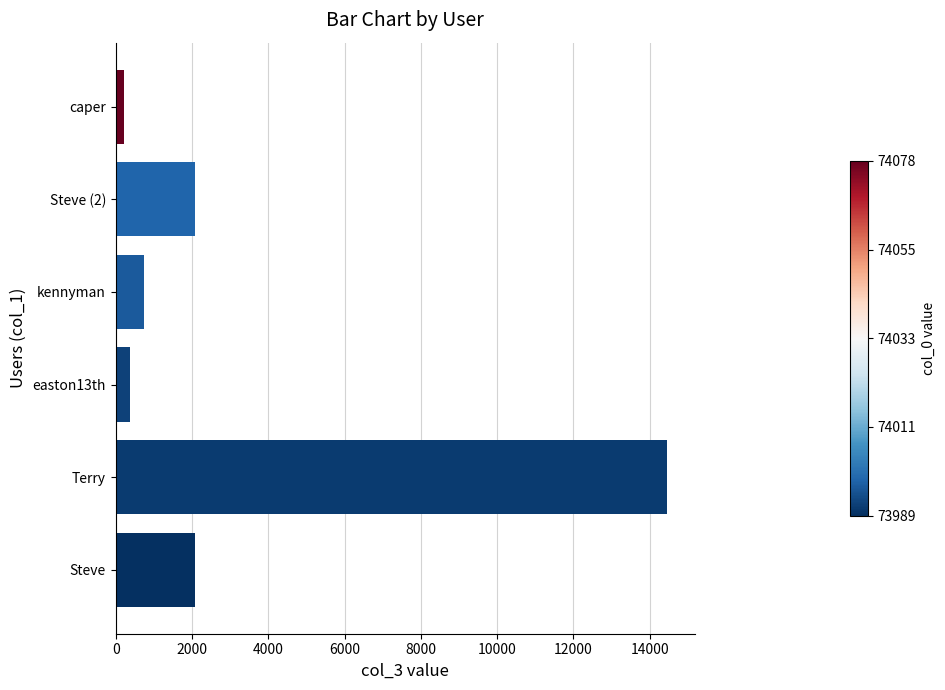

How many series are shown in this chart?

1